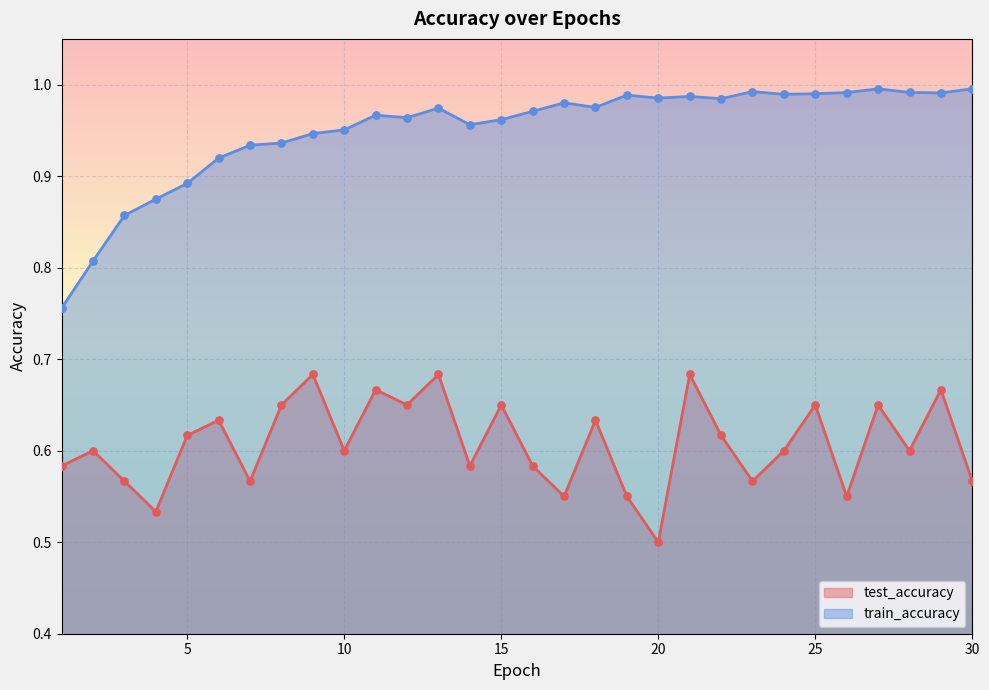

Which series has the largest Y range (max minus min)?

train_accuracy